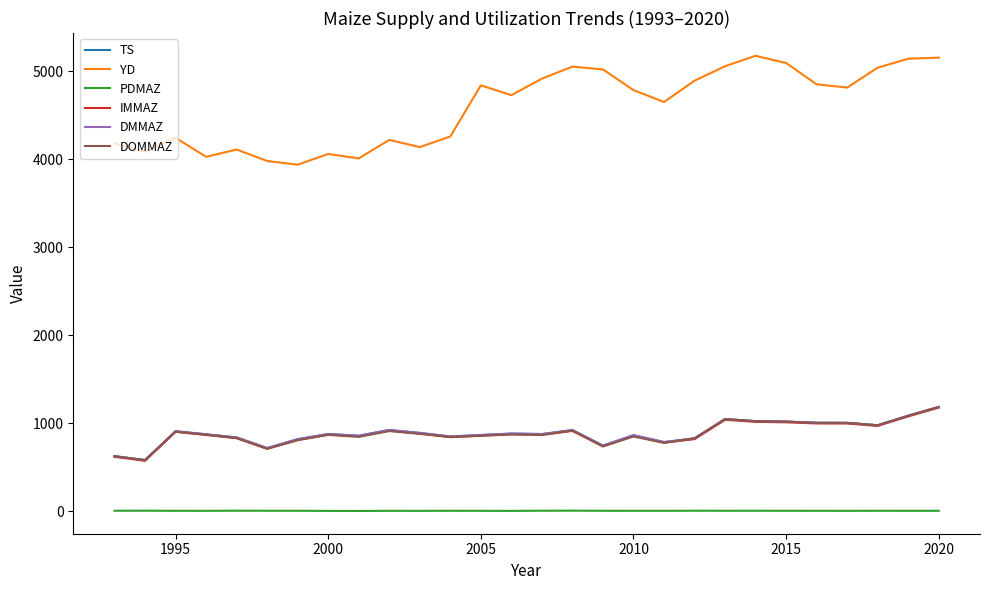

Is this an area chart (filled region under the line)?

No